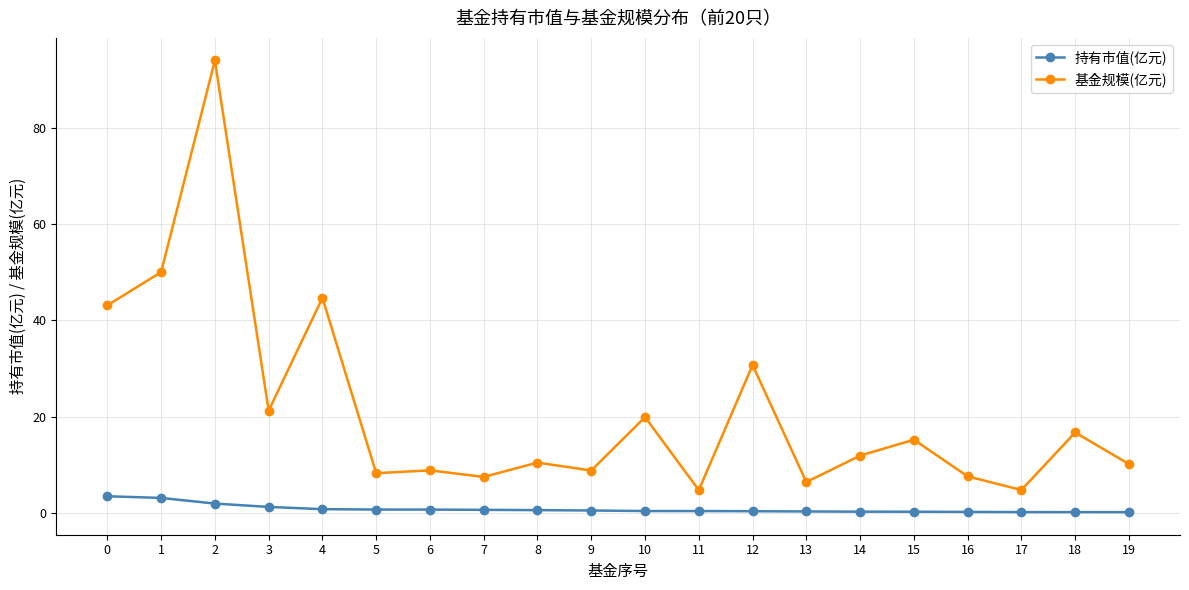

What is the value of the 基金规模(亿元) point at the 8th from the left?

7.5